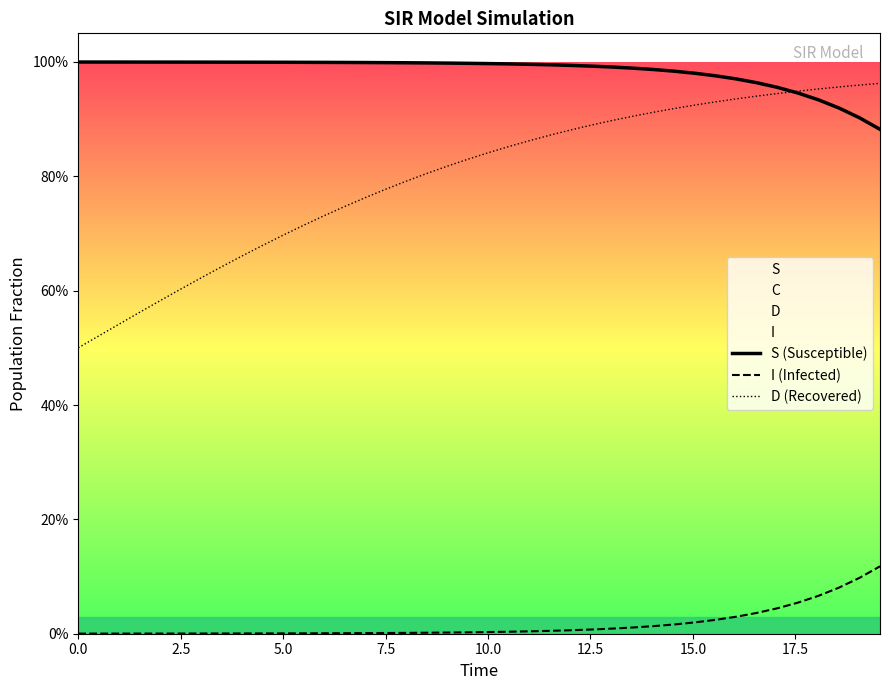

What is the difference between the maximum and second lowest values in the I (Infected) series?

0.1